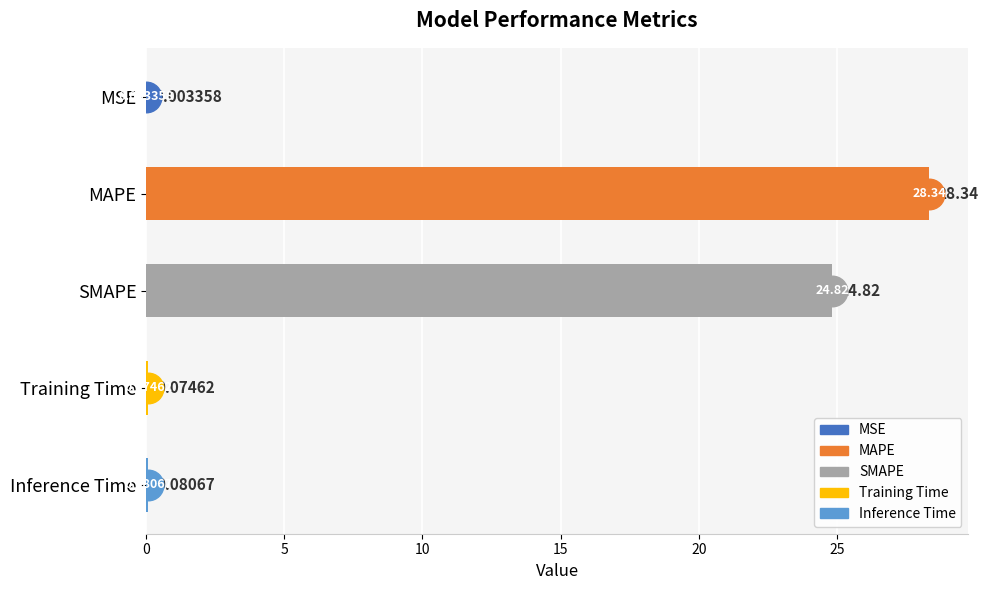

Are the bars horizontal?

Yes